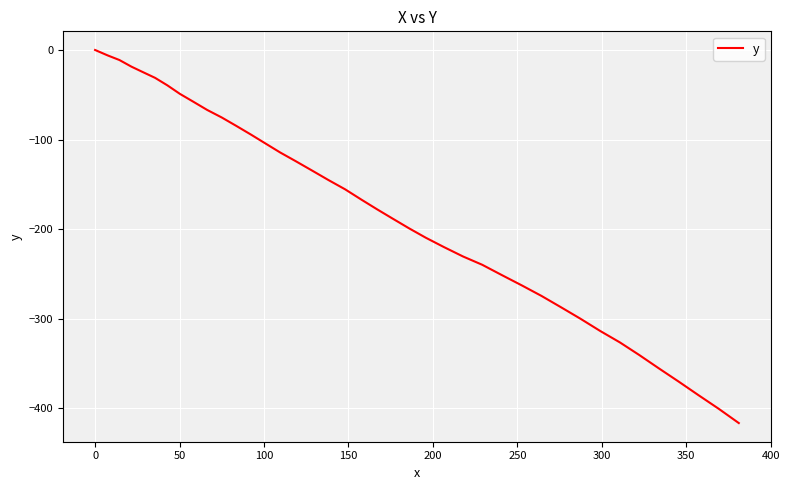

Reading right to left, extract all data points from this chart.

-416.7	-400.6	-385.5	-370.5	-355.5	-340.6	-326.6	-313.9	-300.1	-287.3	-274.7	-263.0	-251.5	-239.9	-230.6	-220.2	-209.7	-199.2	-188.6	-178.0	-167.3	-155.6	-145.2	-134.6	-124.0	-114.5	-104.0	-94.4	-84.9	-75.4	-67.0	-57.5	-49.0	-39.5	-31.1	-24.8	-18.6	-11.2	-6.1	0.0